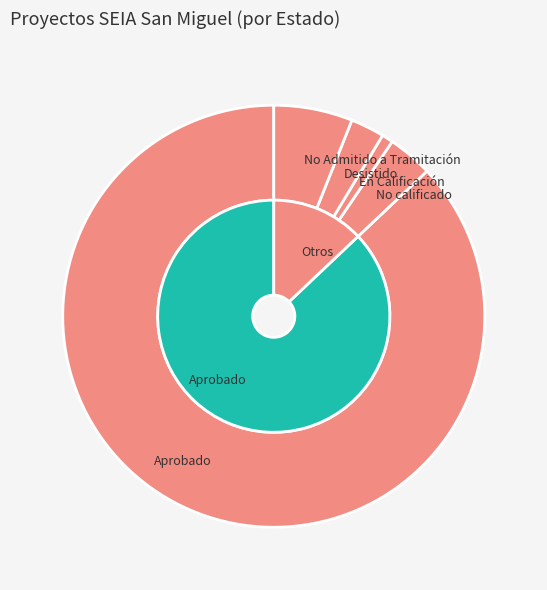

To the nearest percent, what is the combined percentage of No calificado and Desistido?

6%